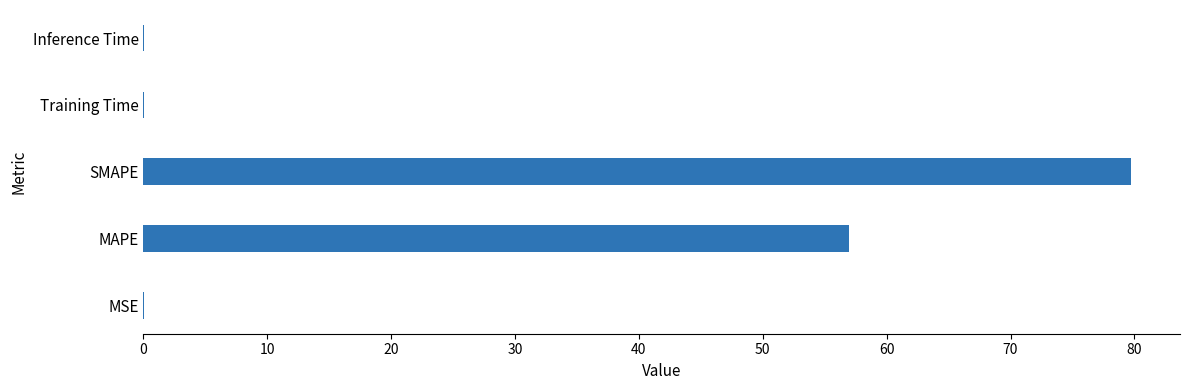

How many series are shown in this chart?

1